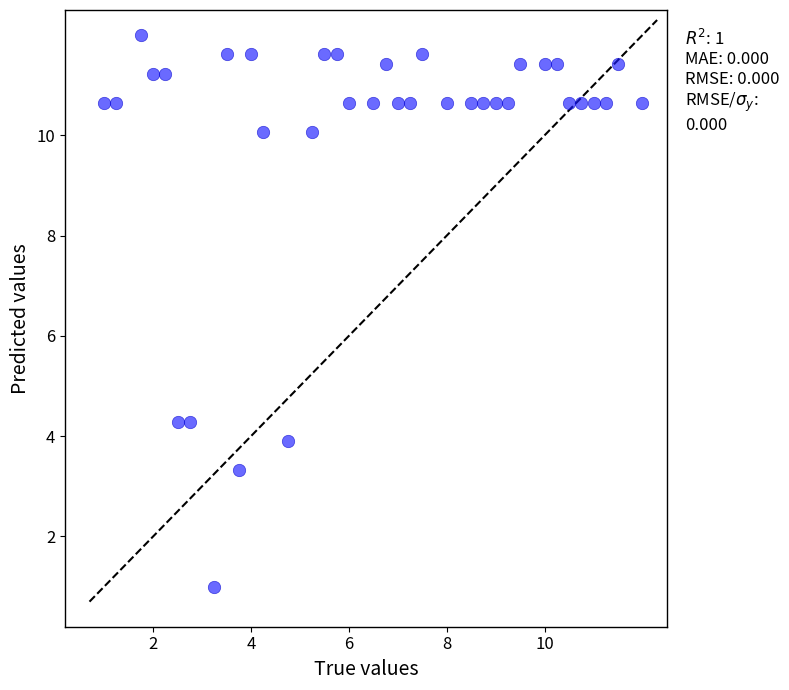

What is the range of X values (max minus min)?

11.0